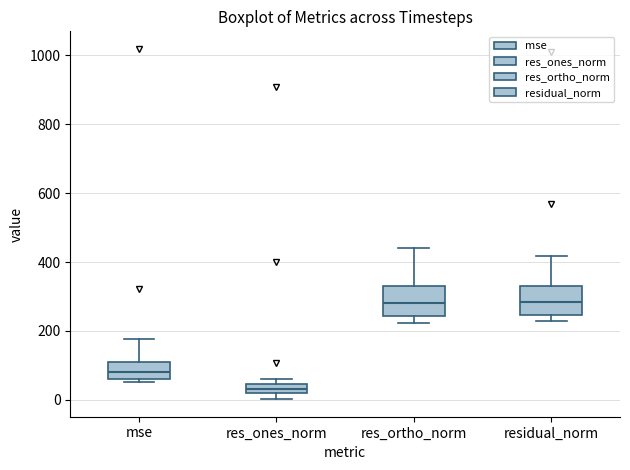

Where is the lower edge of the box for res_ones_norm on the y-axis? The values are not printed on the chart, so give them approximately, as read against the axis.

20